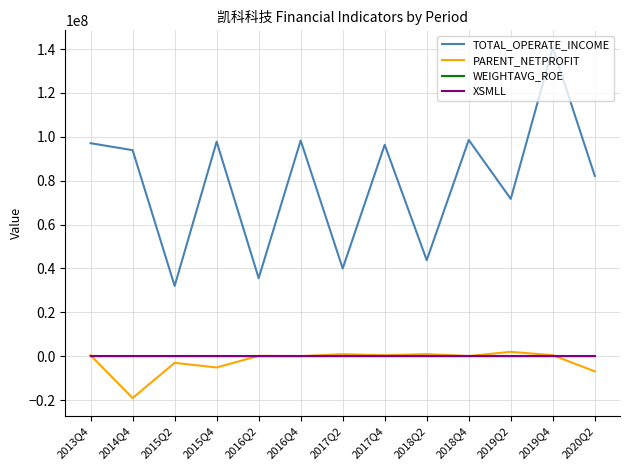

What is the total value across all series at 2014Q4?

74796599.1